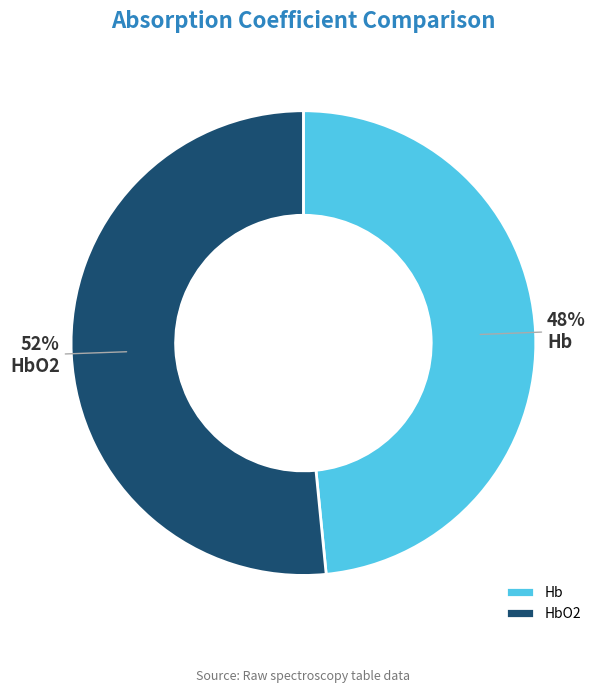

Count the number of slices in the pie.

2